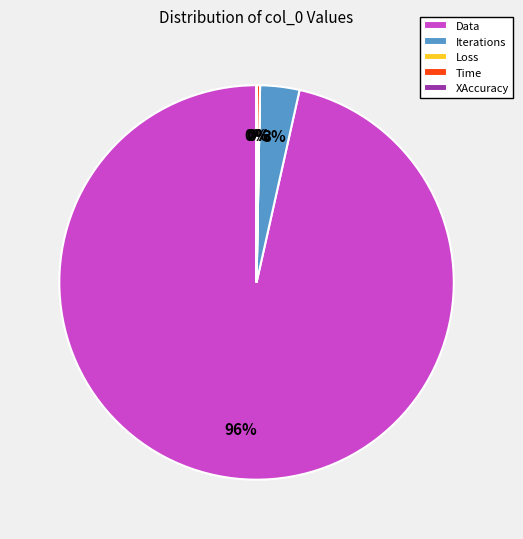

Between Time and Iterations, which is larger?

Iterations